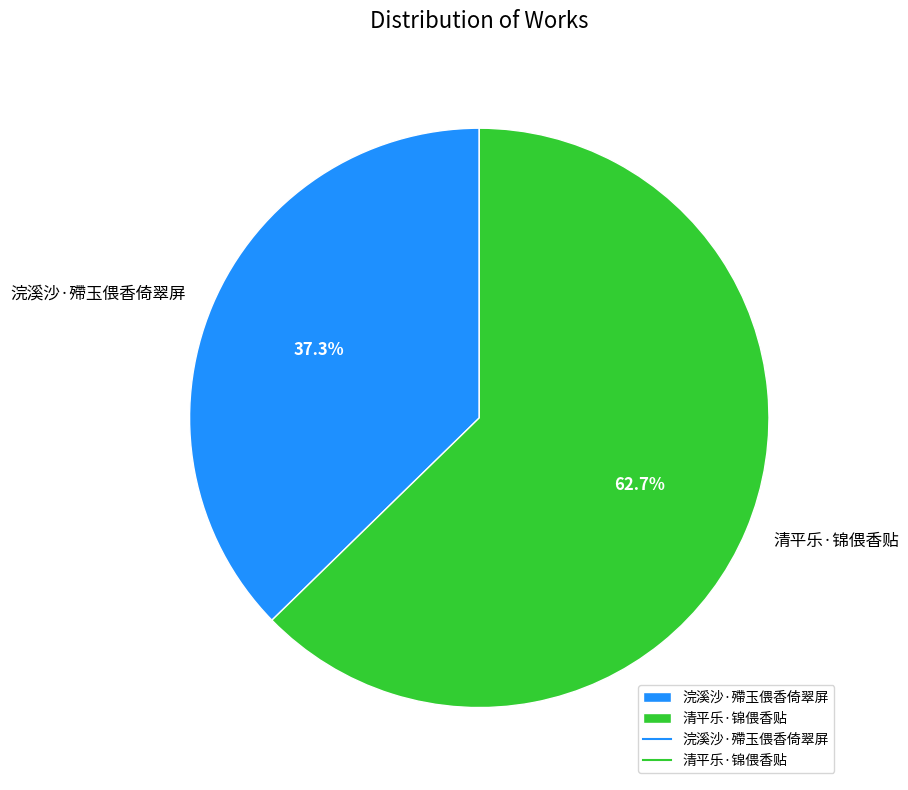

What is the ratio of the value at 浣溪沙·殢玉偎香倚翠屏 to the value at 清平乐·锦偎香贴?

0.6